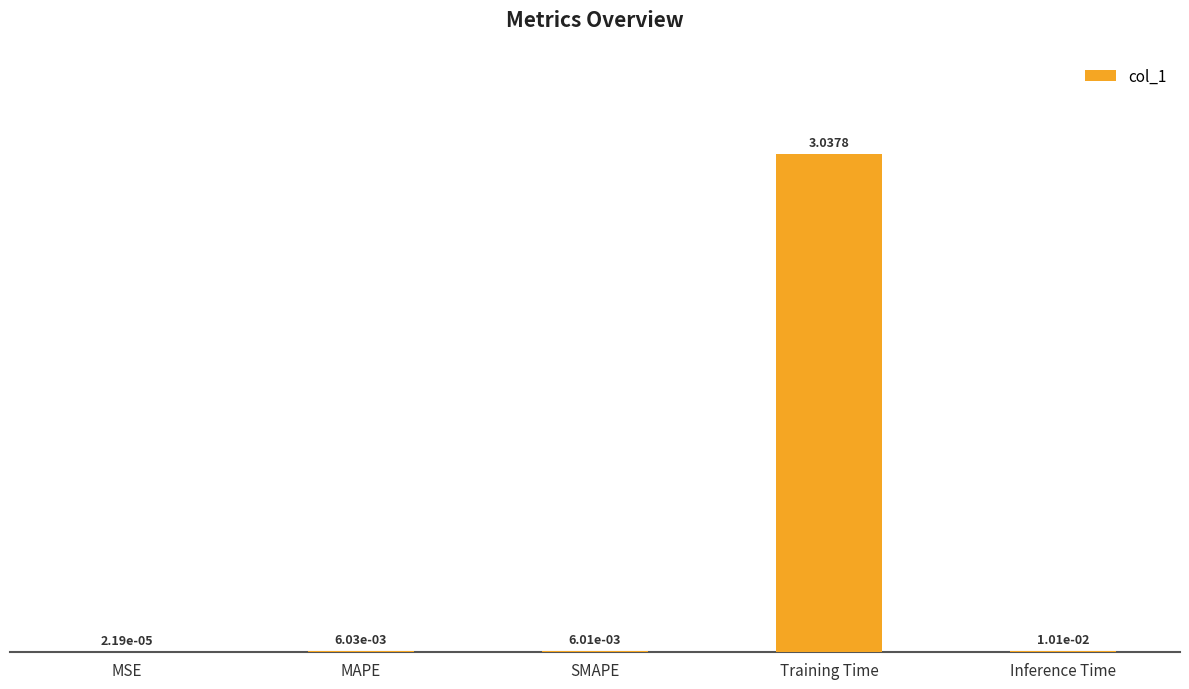

Which category has the highest value across all series?

Training Time